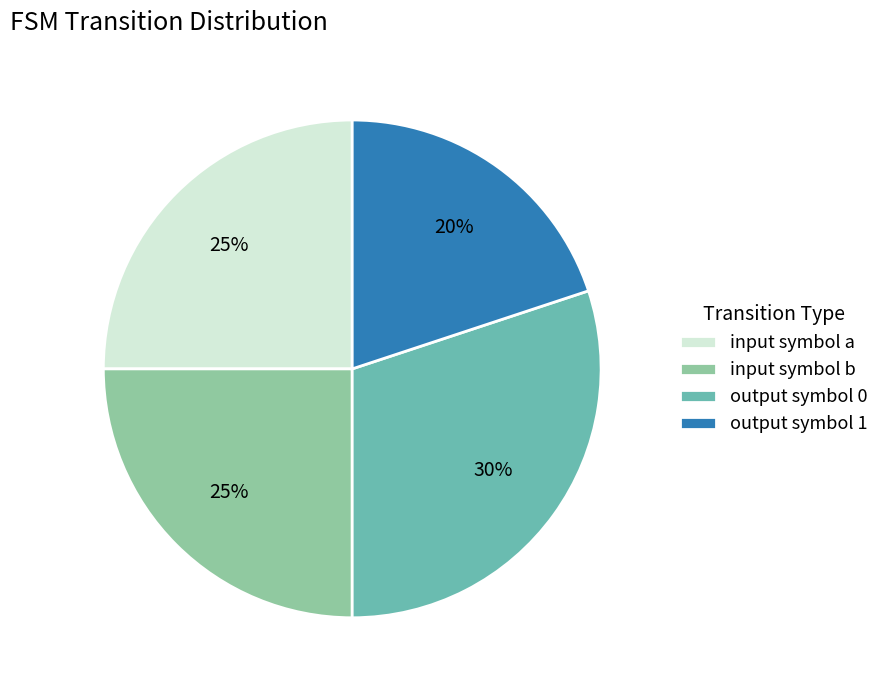

What percentage is the input symbol a slice, to the nearest percent?

25%